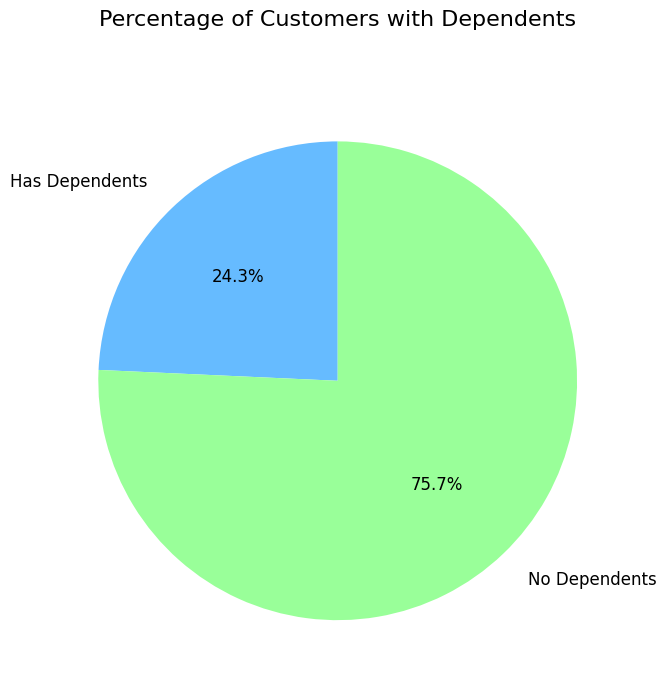

How much of the chart is everything except Has Dependents?

75.7%